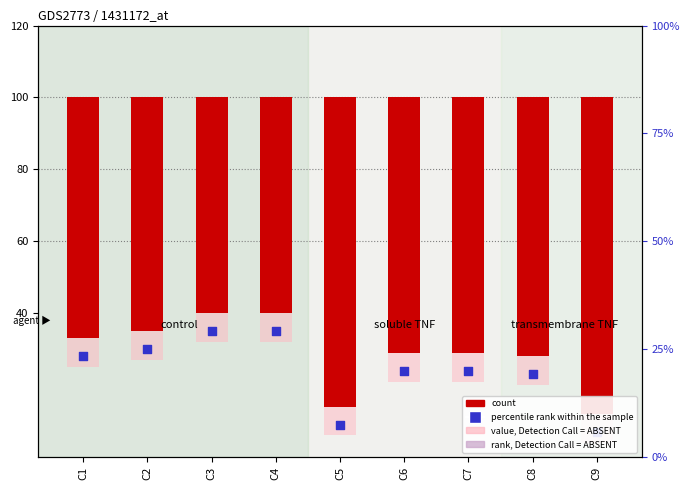

What is the change in value from C1 to C9?

-21